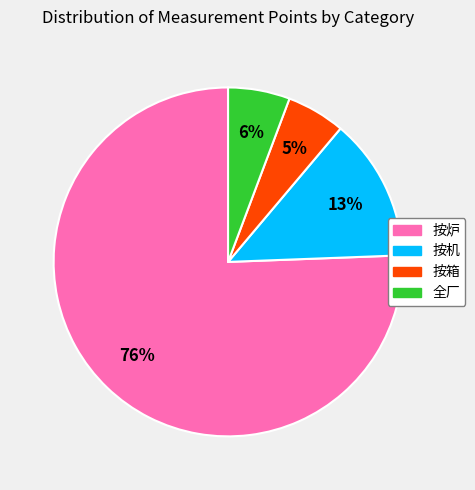

How many slices are in this pie chart?

4